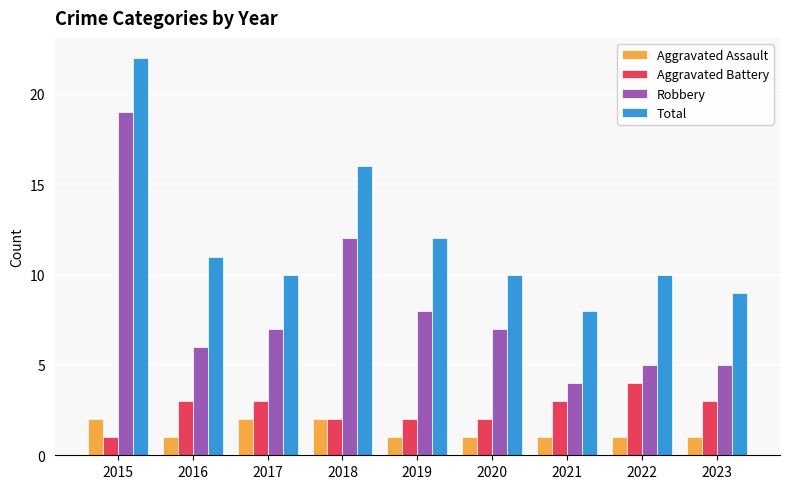

What is the difference between the highest and lowest values at 2022?

9